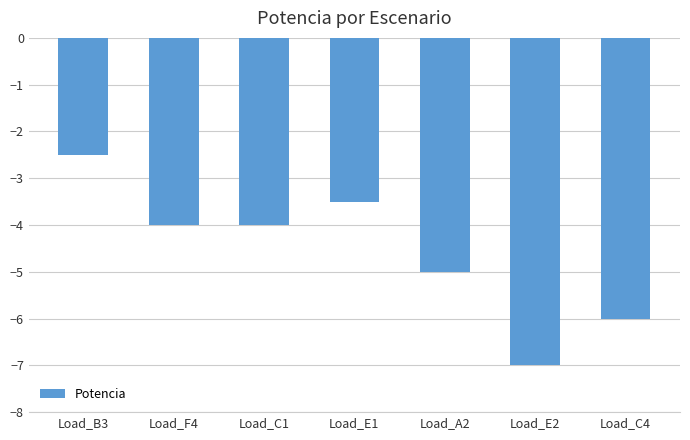

At which category does the chart reach its minimum across all series?

Load_E2